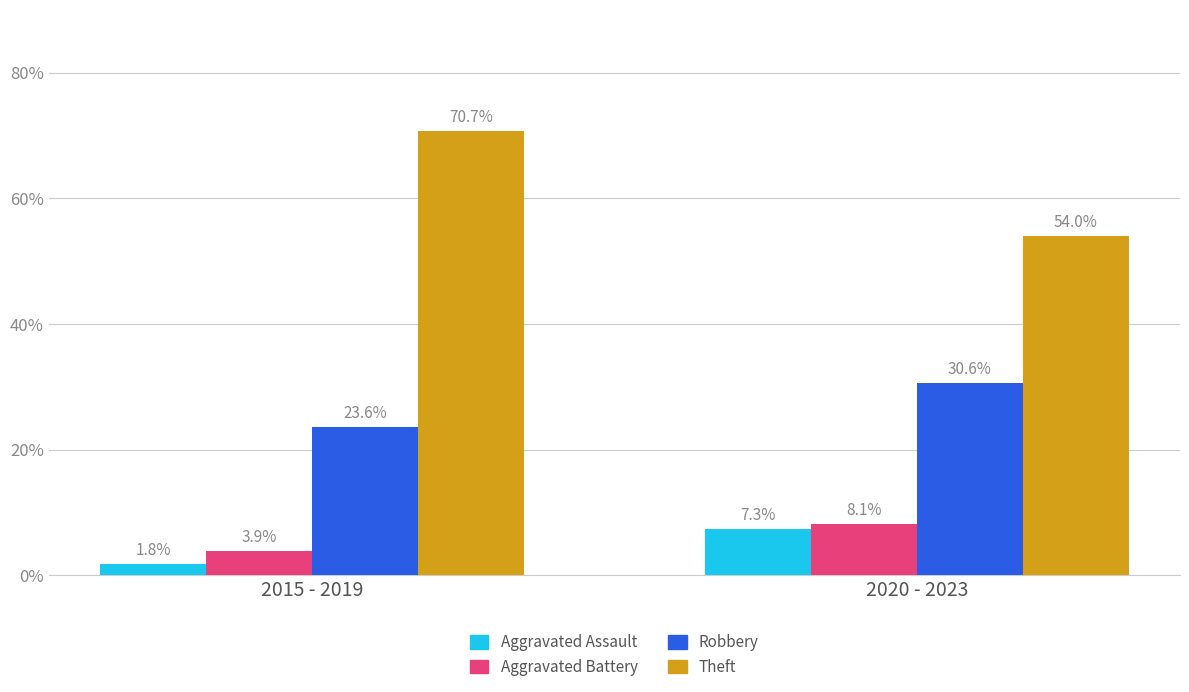

Which series has the largest range (max minus min)?

Theft